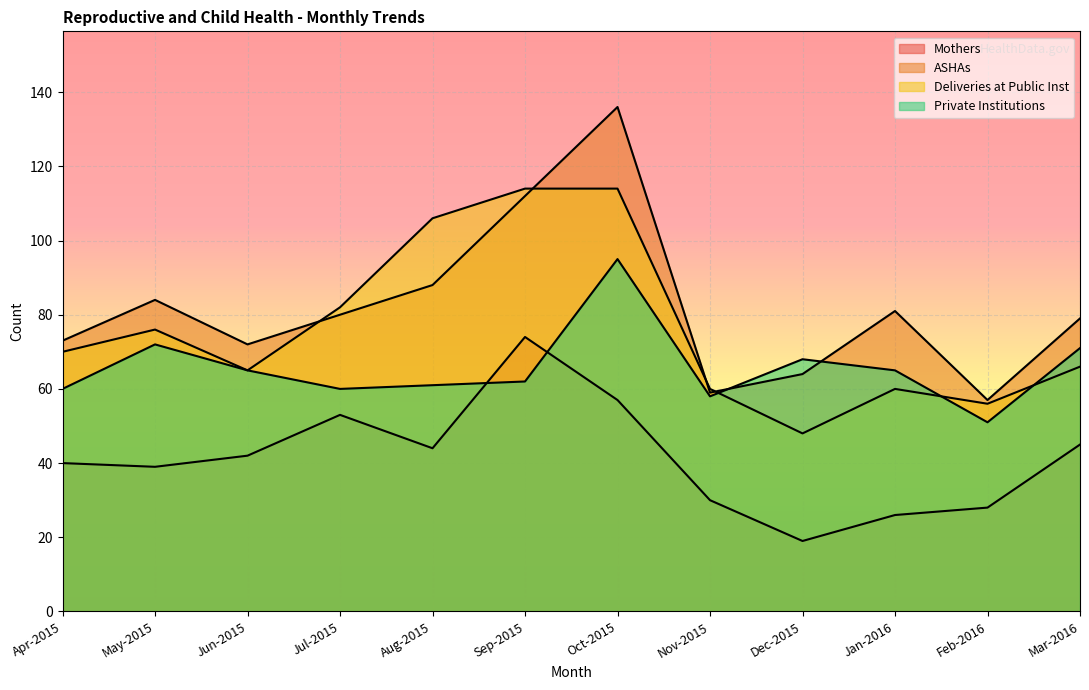

Rank the categories by ASHAs value from highest to lowest.

Oct-2015, Sep-2015, Aug-2015, May-2015, Jan-2016, Jul-2015, Mar-2016, Apr-2015, Jun-2015, Dec-2015, Nov-2015, Feb-2016